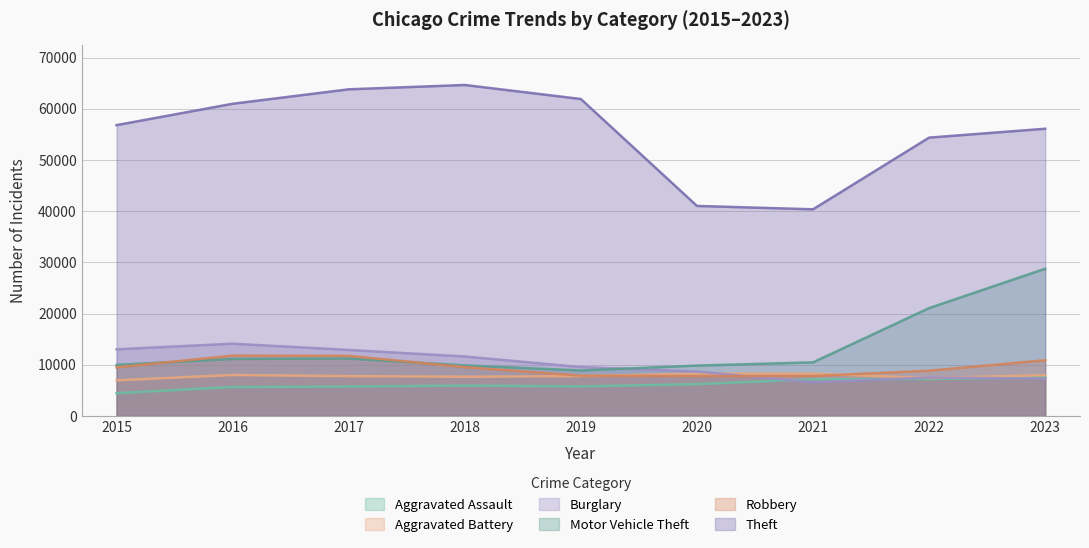

Which series has the largest total across all categories?

Theft